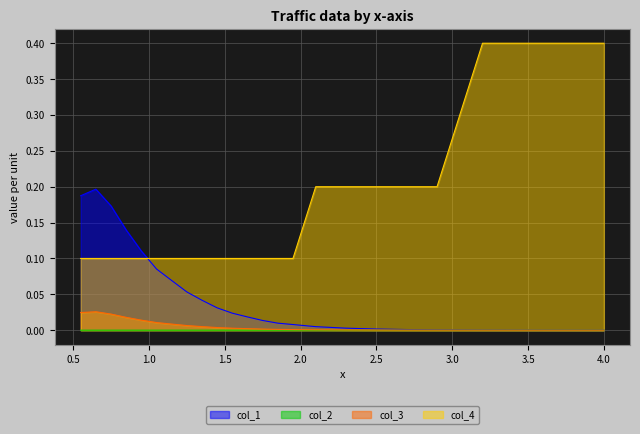

The value of col_2 at 2.3 is 0.0. True or false?

True